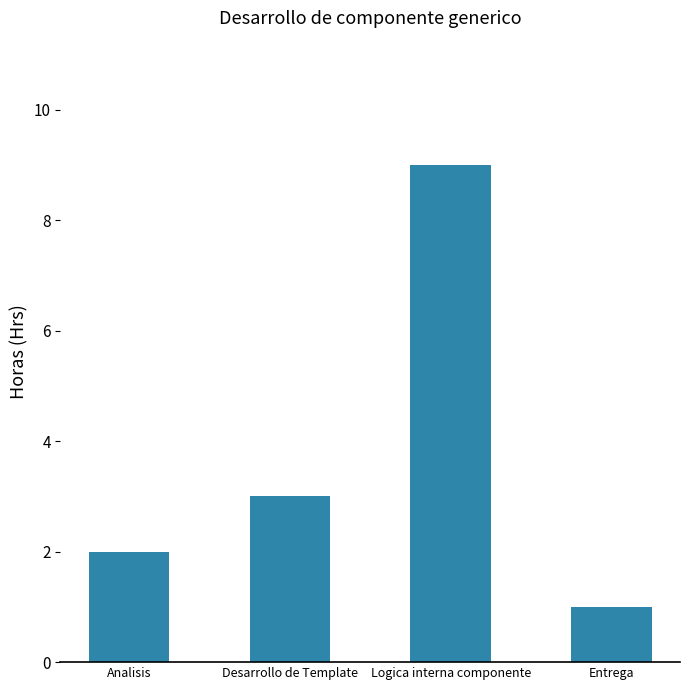

Which has a higher value, Analisis or Desarrollo de Template?

Desarrollo de Template